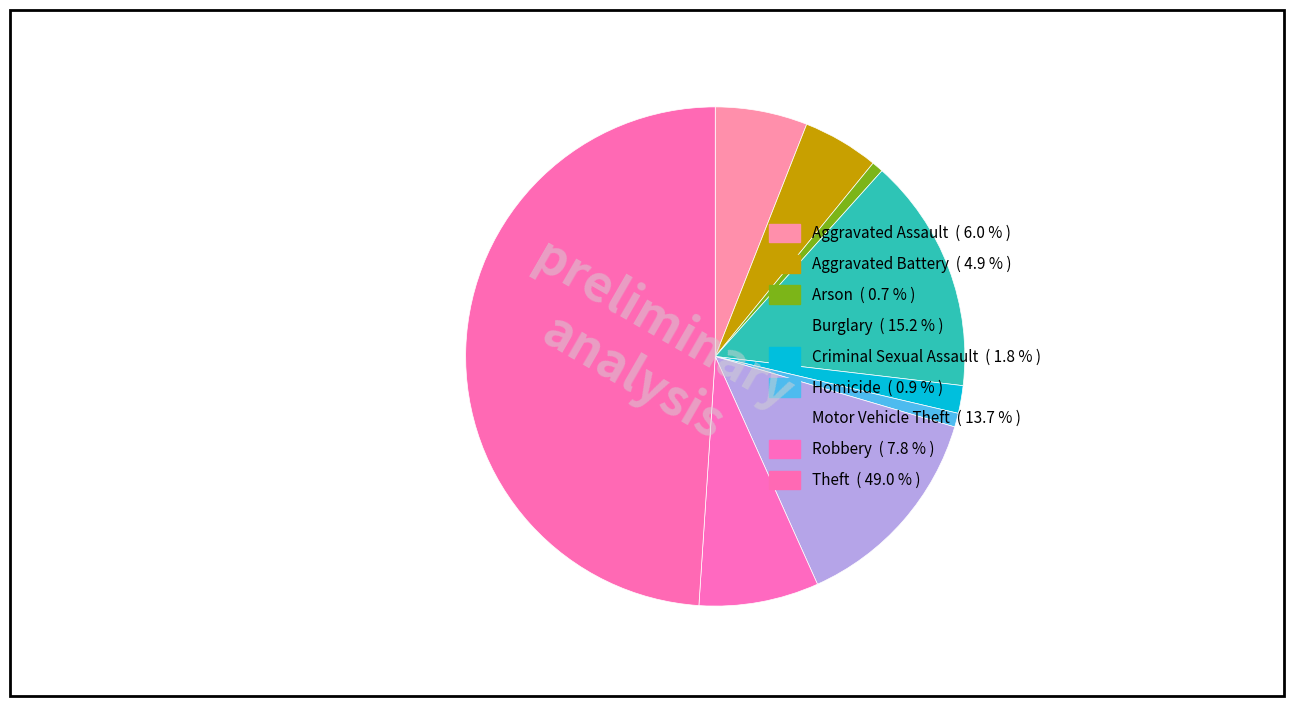

To the nearest percent, what is the combined percentage of Aggravated Assault and Motor Vehicle Theft?

20%